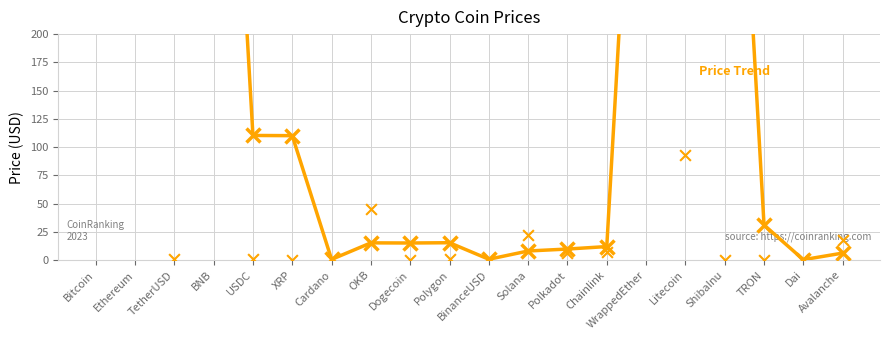

What is the change in value from TetherUSD to WrappedEther?

+1844.2